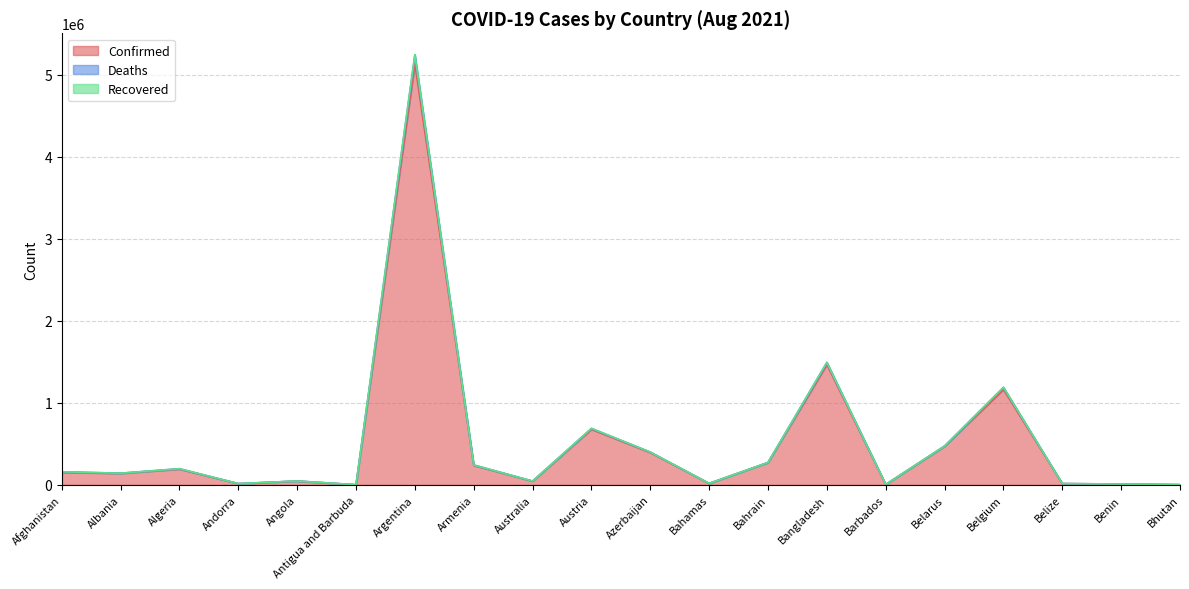

How many interior local valleys does the Confirmed series have?

6